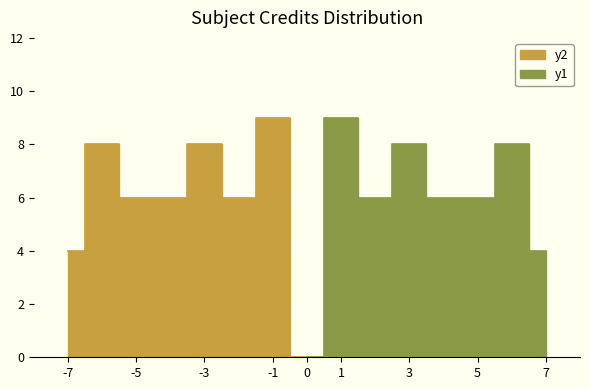

What are all the series names shown in the legend?

y1, y2